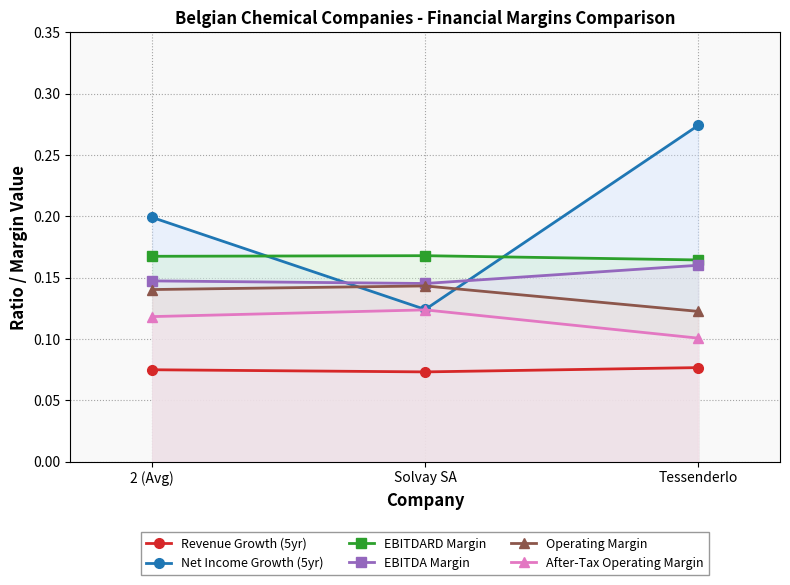

How many distinct data groups are displayed?

6